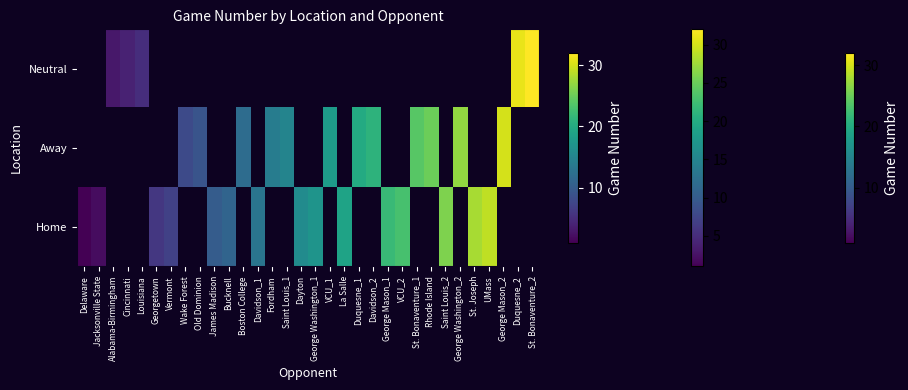

The Away series shows 21.0 at Davidson_2. True or false?

True